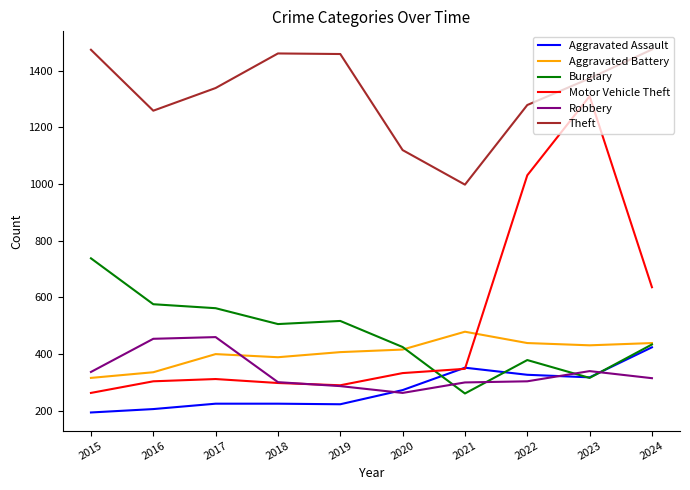

At which label does Burglary reach its minimum?

2021